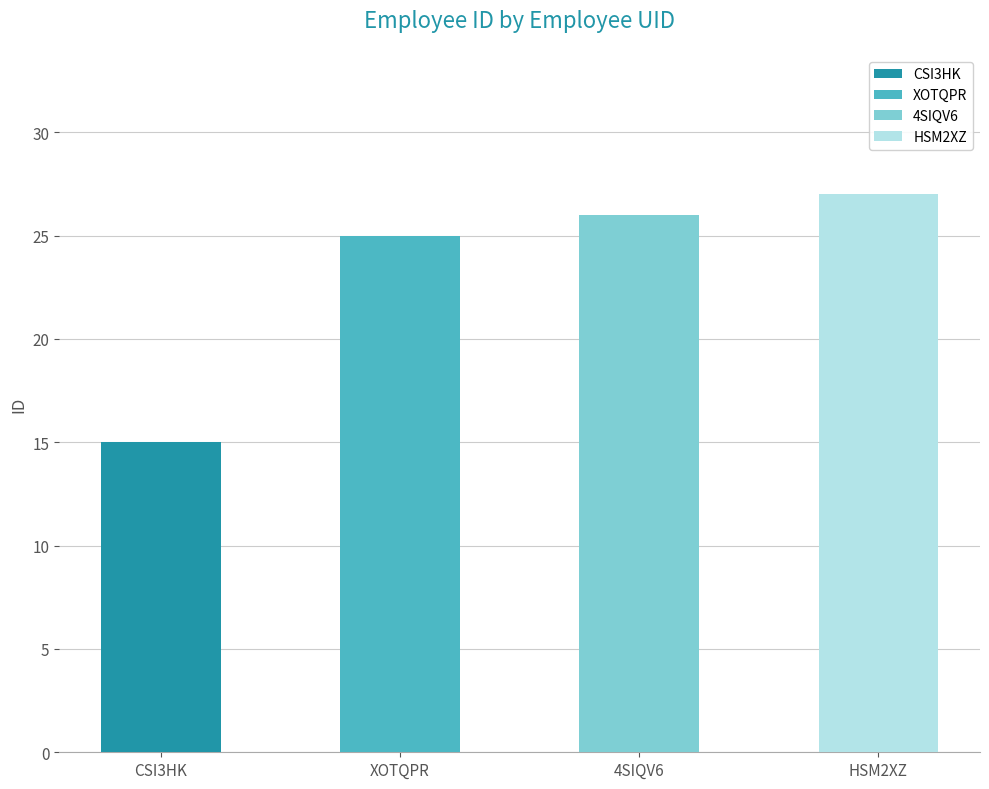

How many bars are there in total?

4